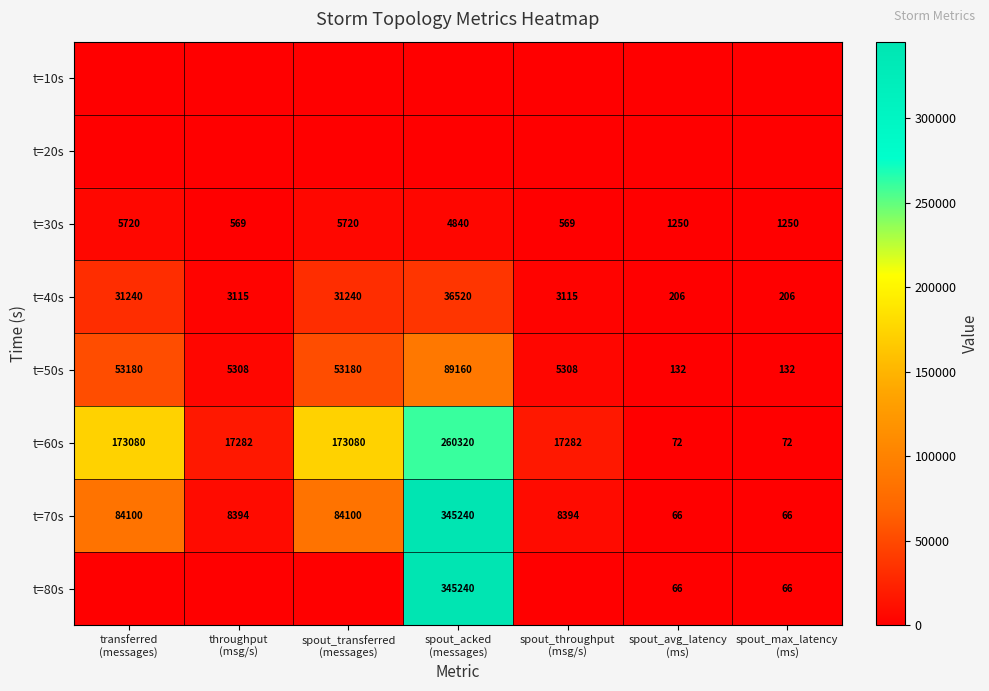

What is the average value of the t=30s series?

2845